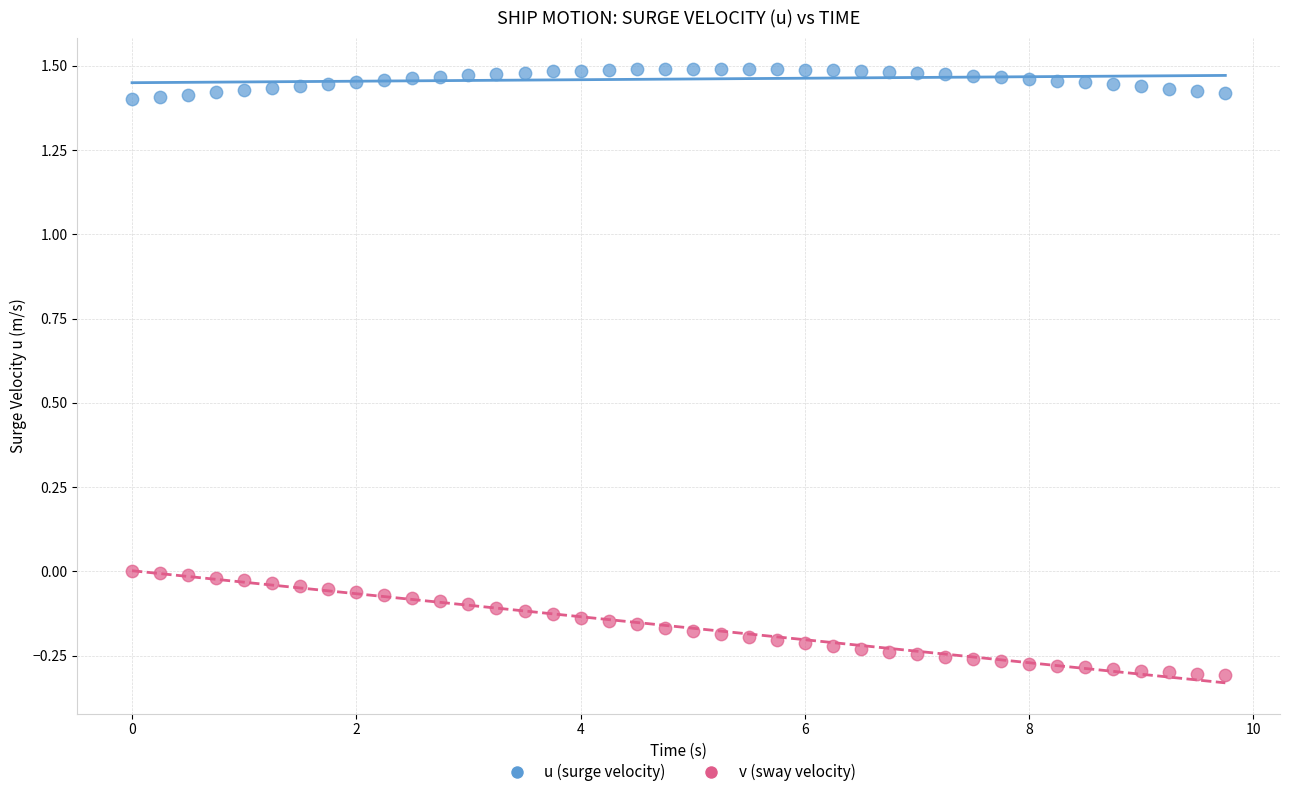

Across all data points, what is the range of X values (max minus min)?

9.8